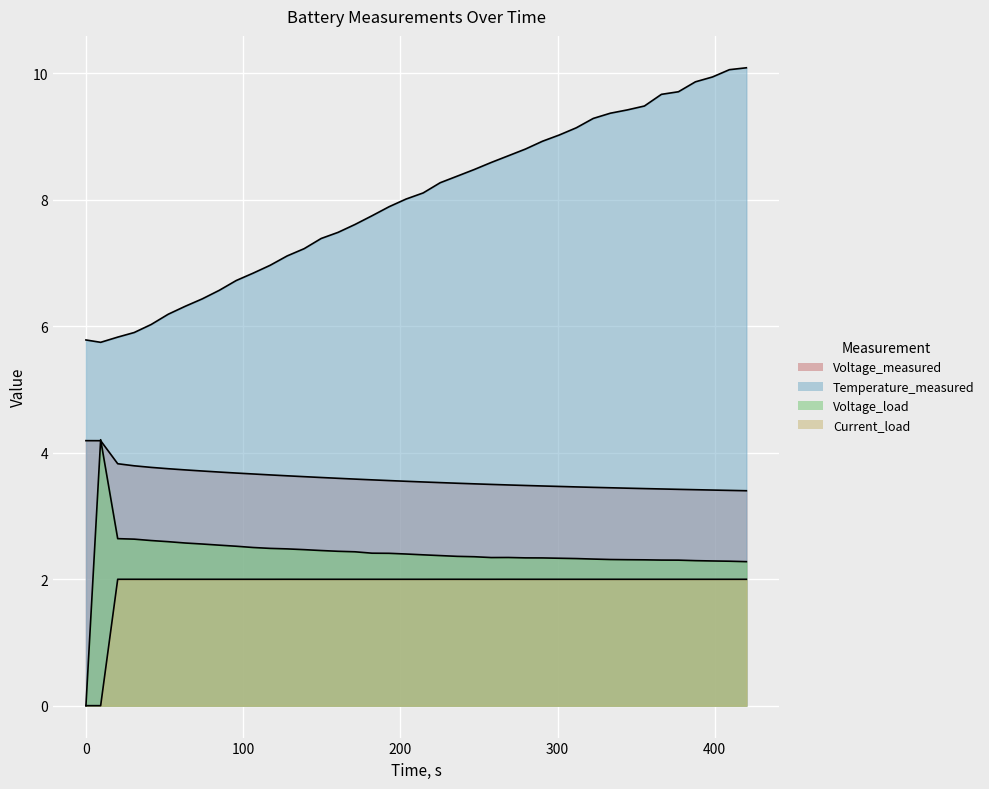

True or false: Voltage_measured has more than 0 interior local peaks.

False